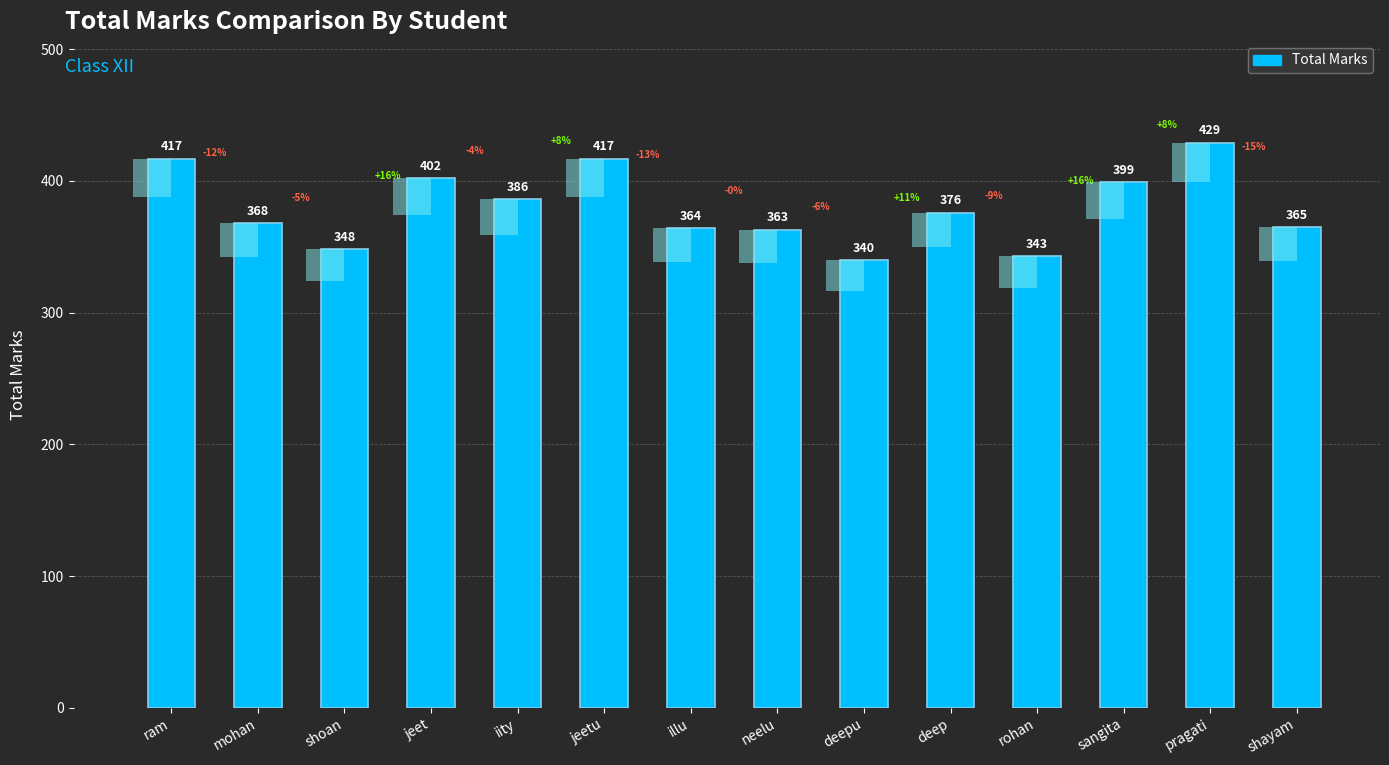

What is the label of the 14th bar from the left?

shayam